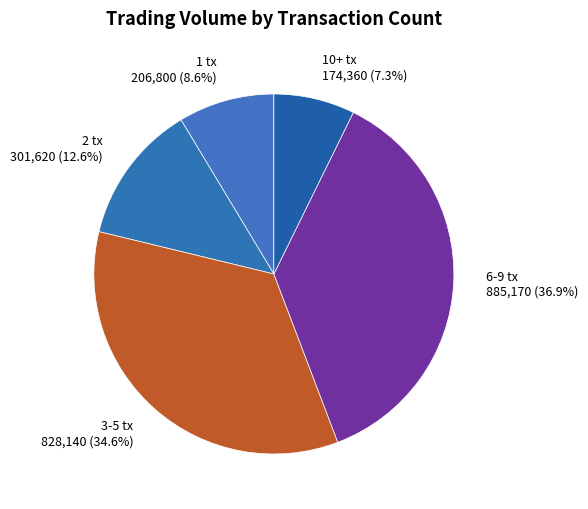

Is 6-9 tx the majority of the pie?

No